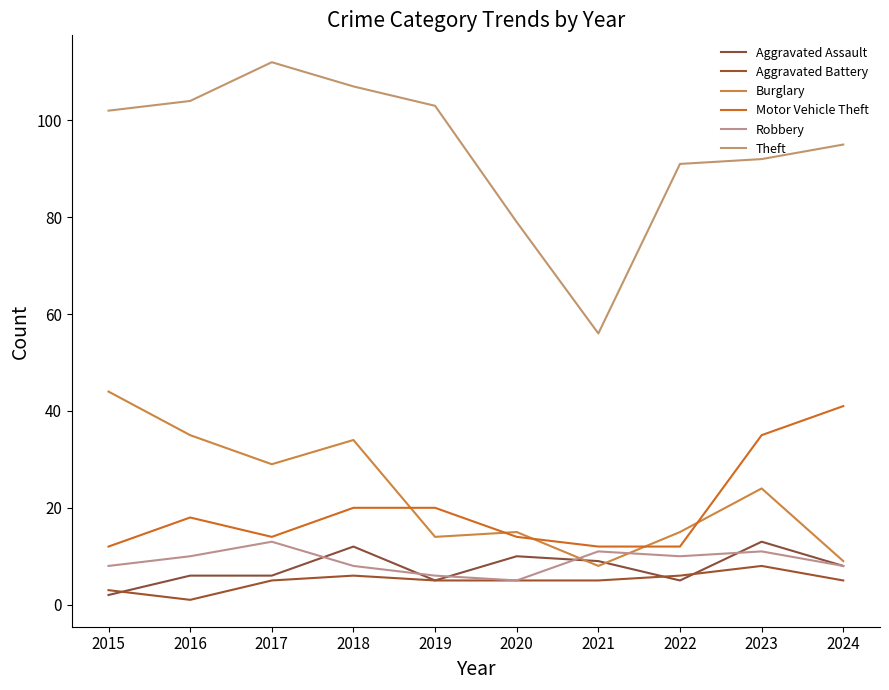

Reading right to left, list all the values displayed in this chart.

Aggravated Assault: 2024=8	2023=13	2022=5	2021=9	2020=10	2019=5	2018=12	2017=6	2016=6	2015=2
Aggravated Battery: 2024=5	2023=8	2022=6	2021=5	2020=5	2019=5	2018=6	2017=5	2016=1	2015=3
Burglary: 2024=9	2023=24	2022=15	2021=8	2020=15	2019=14	2018=34	2017=29	2016=35	2015=44
Motor Vehicle Theft: 2024=41	2023=35	2022=12	2021=12	2020=14	2019=20	2018=20	2017=14	2016=18	2015=12
Robbery: 2024=8	2023=11	2022=10	2021=11	2020=5	2019=6	2018=8	2017=13	2016=10	2015=8
Theft: 2024=95	2023=92	2022=91	2021=56	2020=79	2019=103	2018=107	2017=112	2016=104	2015=102